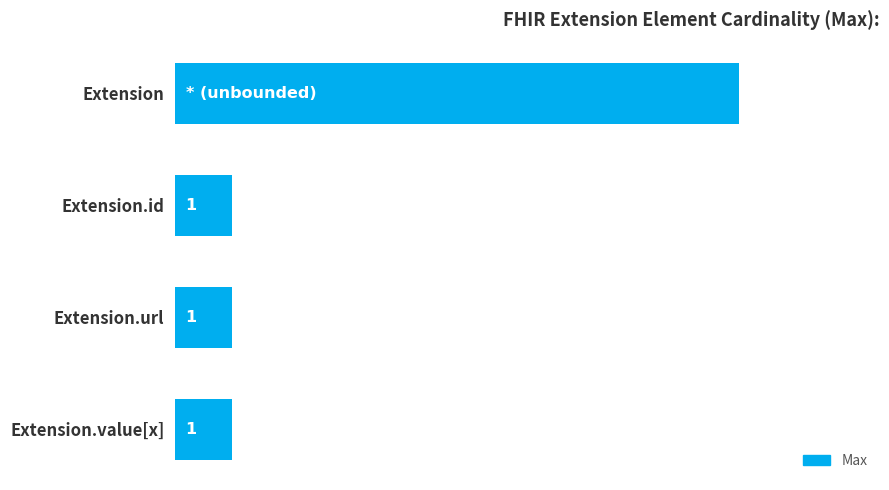

At which category does the chart reach its peak across all series?

Extension